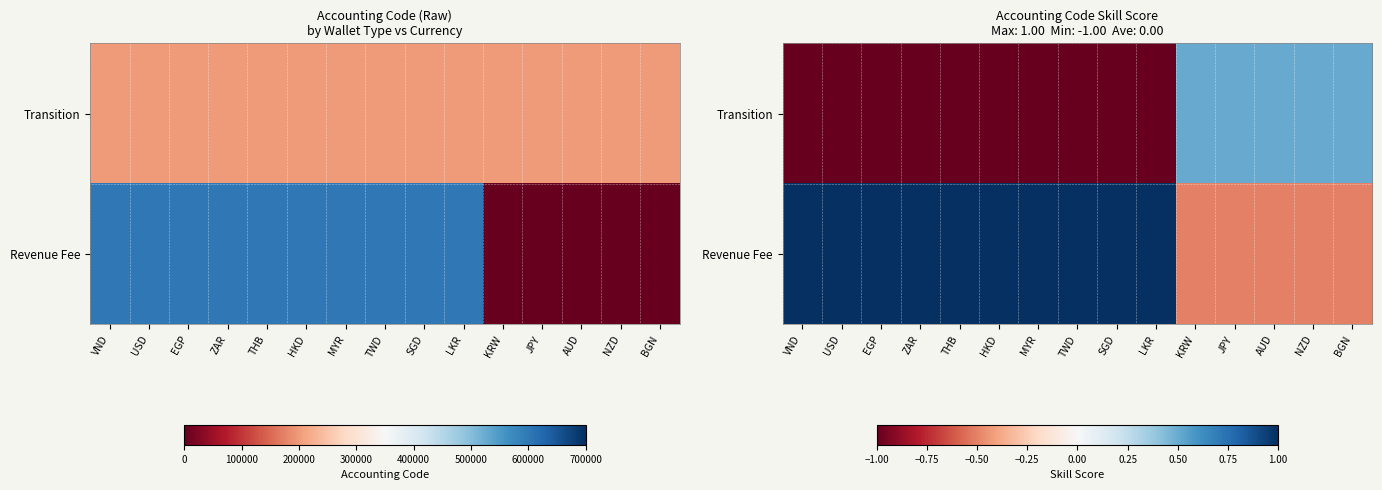

What is the lowest value of the Revenue Fee series?

-0.5